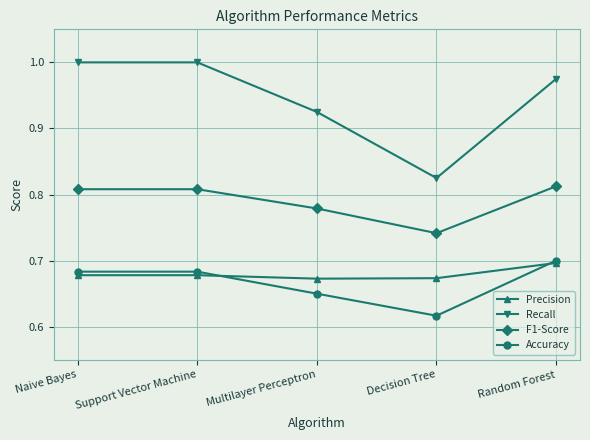

How many F1-Score values are between 0 and 1?

5